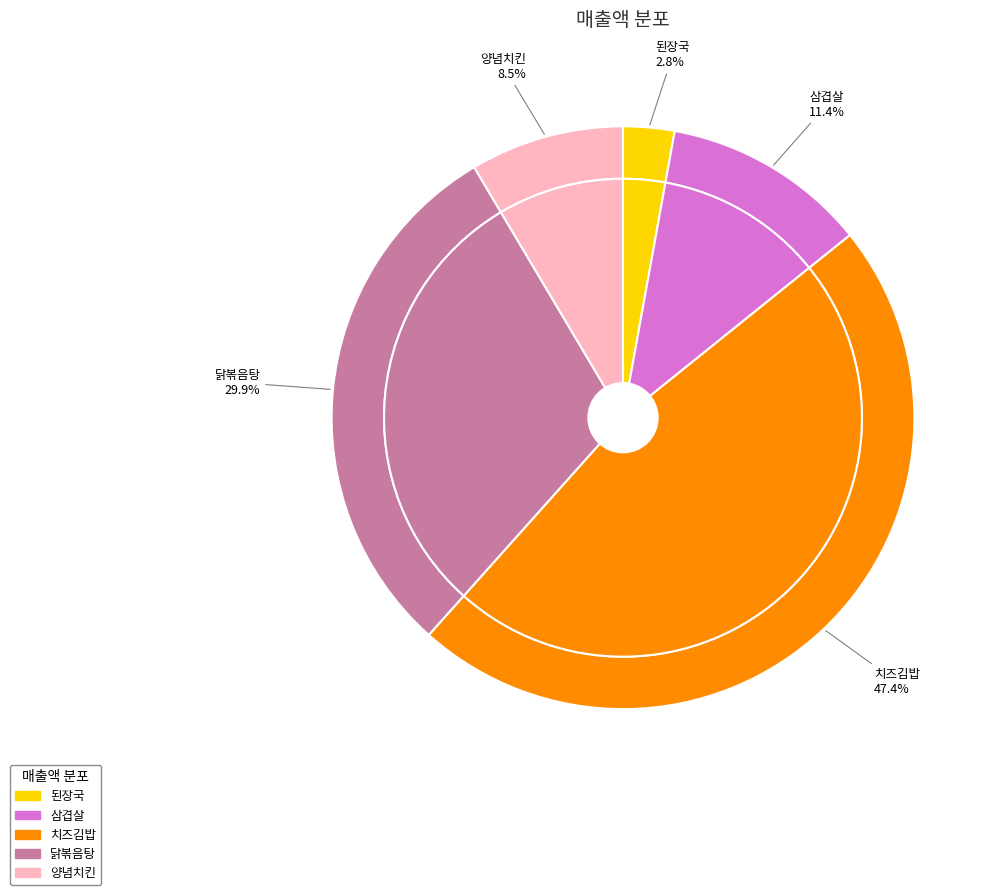

The 삼겹살 slice represents 11% of the pie. True or false?

True